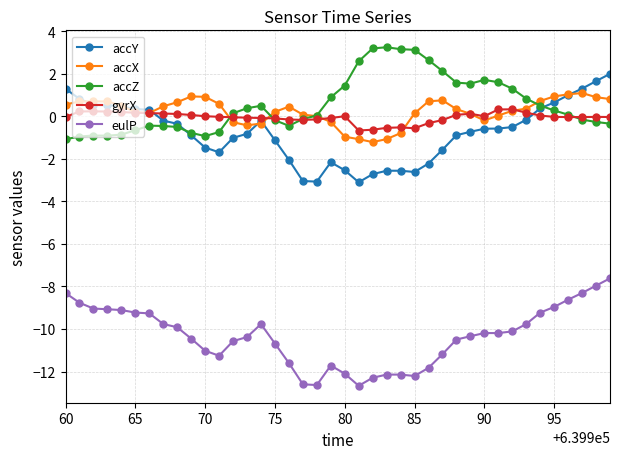

What is the greatest value displayed?

3.3